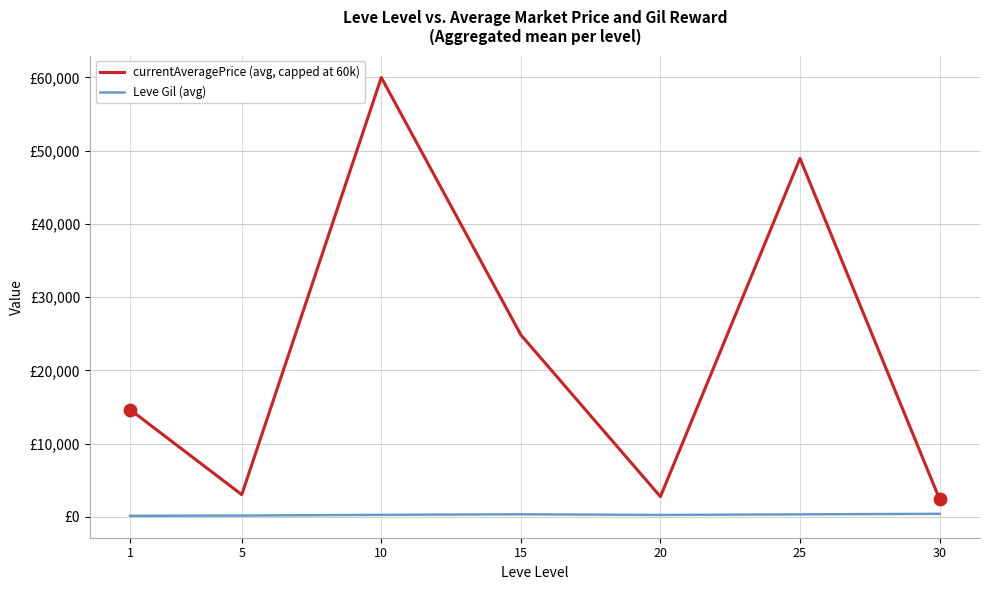

What are all the series names shown in the legend?

currentAveragePrice (avg, capped at 60k), Leve Gil (avg)